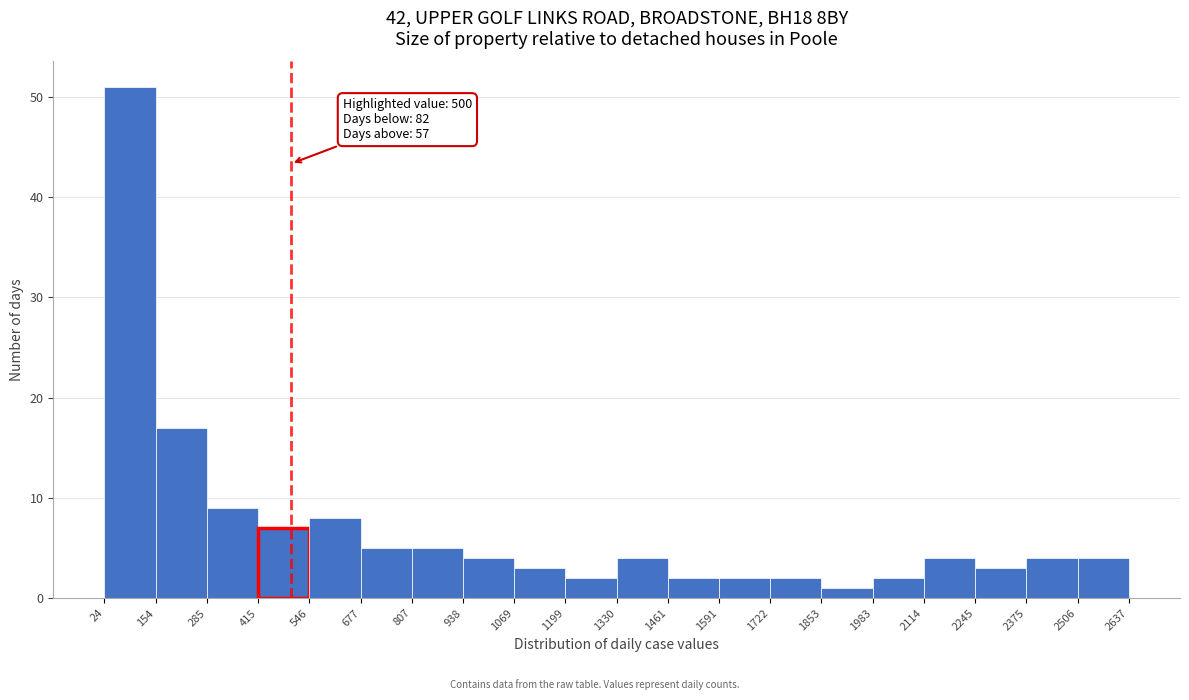

Over which range of the x-axis is the bar tallest?

24 to 154